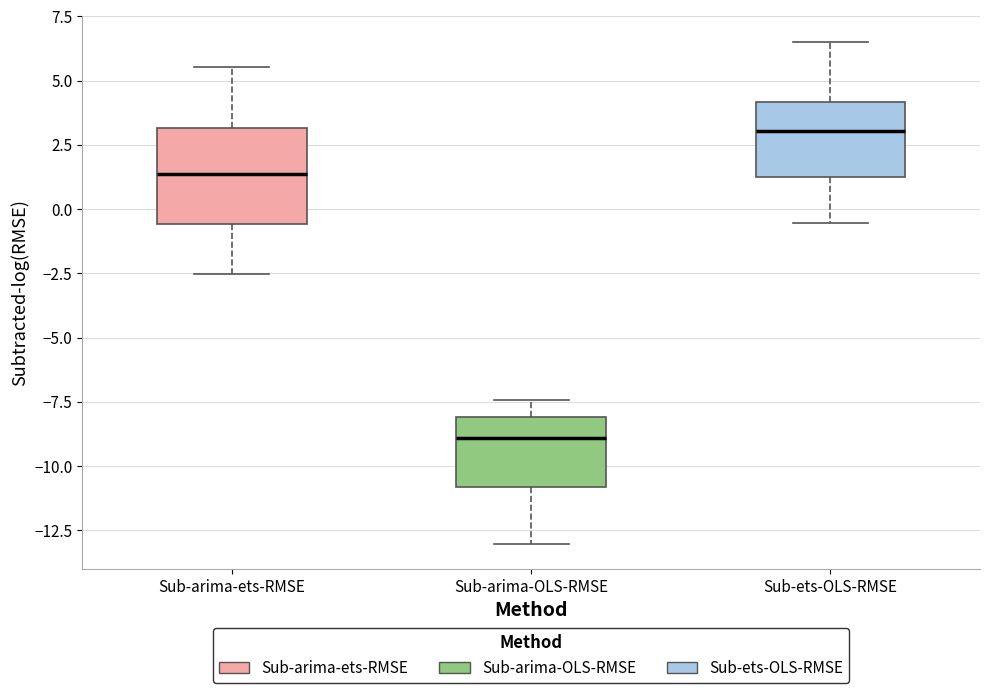

Reading left to right, transcribe this box plot: for each box, give where its median line is, the range the box spans, and where its two whiskers end, as read against the y-axis. The values are not printed on the chart, so give them approximately, as read against the axis.

Sub-arima-ets-RMSE: median 1.5, box -0.5 to 3.0, whiskers -2.5 to 5.5
Sub-arima-OLS-RMSE: median -9.0, box -11.0 to -8.0, whiskers -13.0 to -7.5
Sub-ets-OLS-RMSE: median 3.0, box 1.0 to 4.0, whiskers -0.5 to 6.5